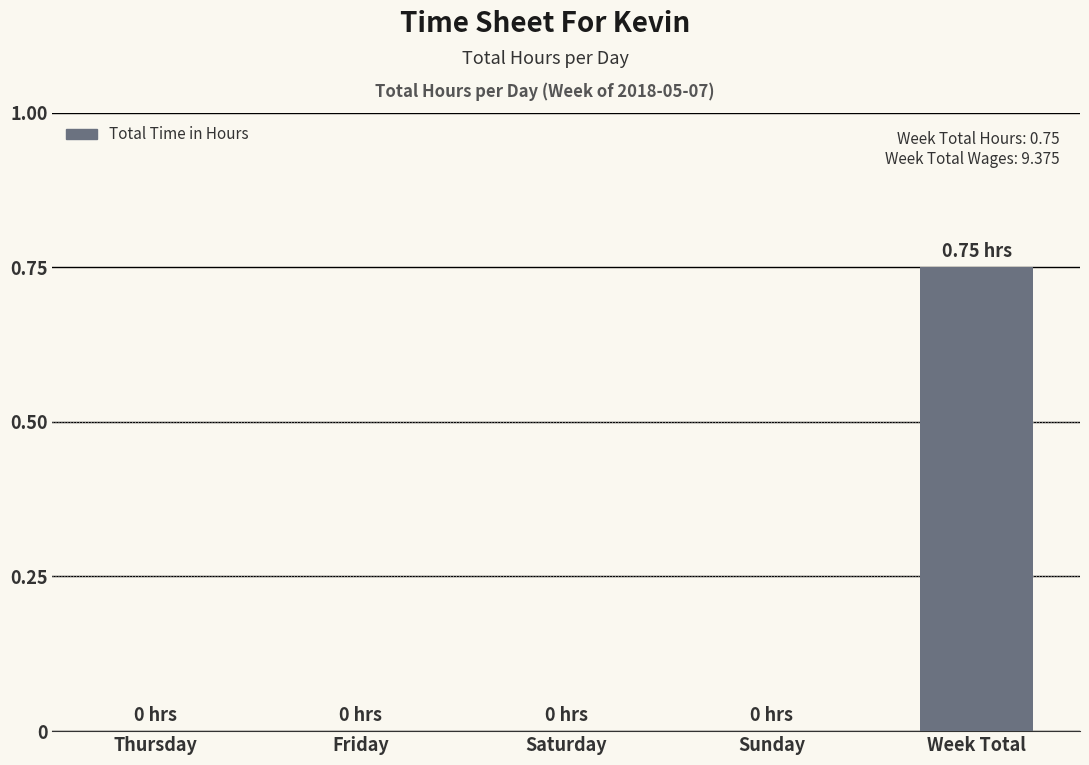

At which category does the chart reach its peak across all series?

Week Total